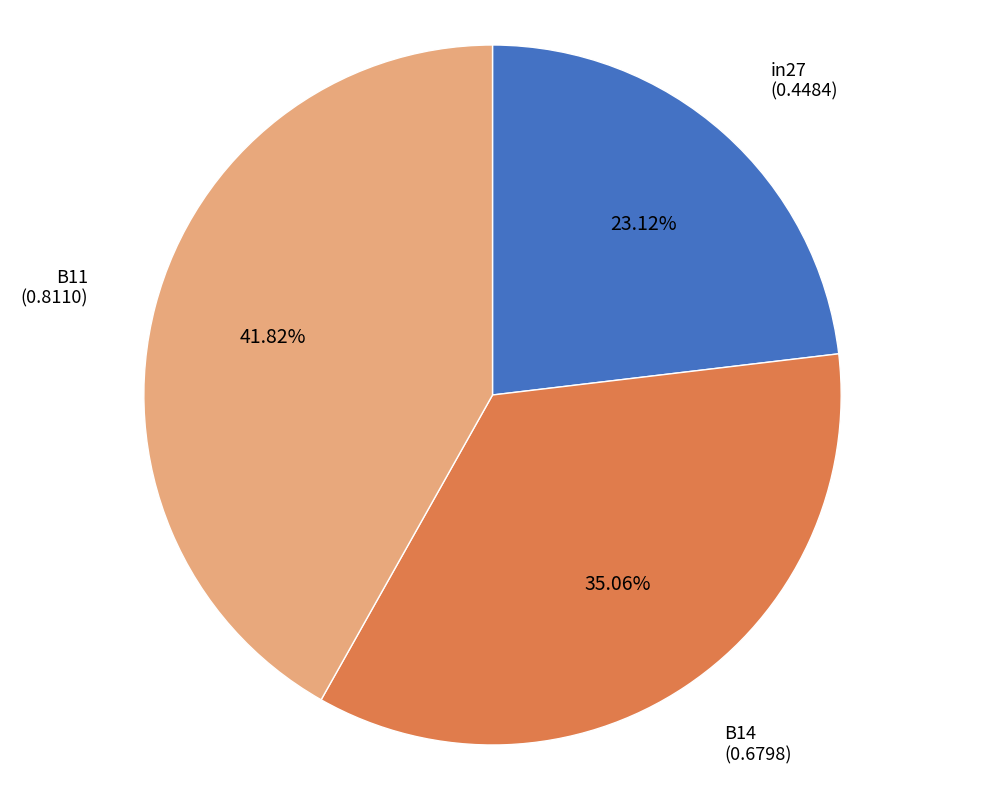

To the nearest percent, what is the difference between the B11 and in27 slice percentages?

19%